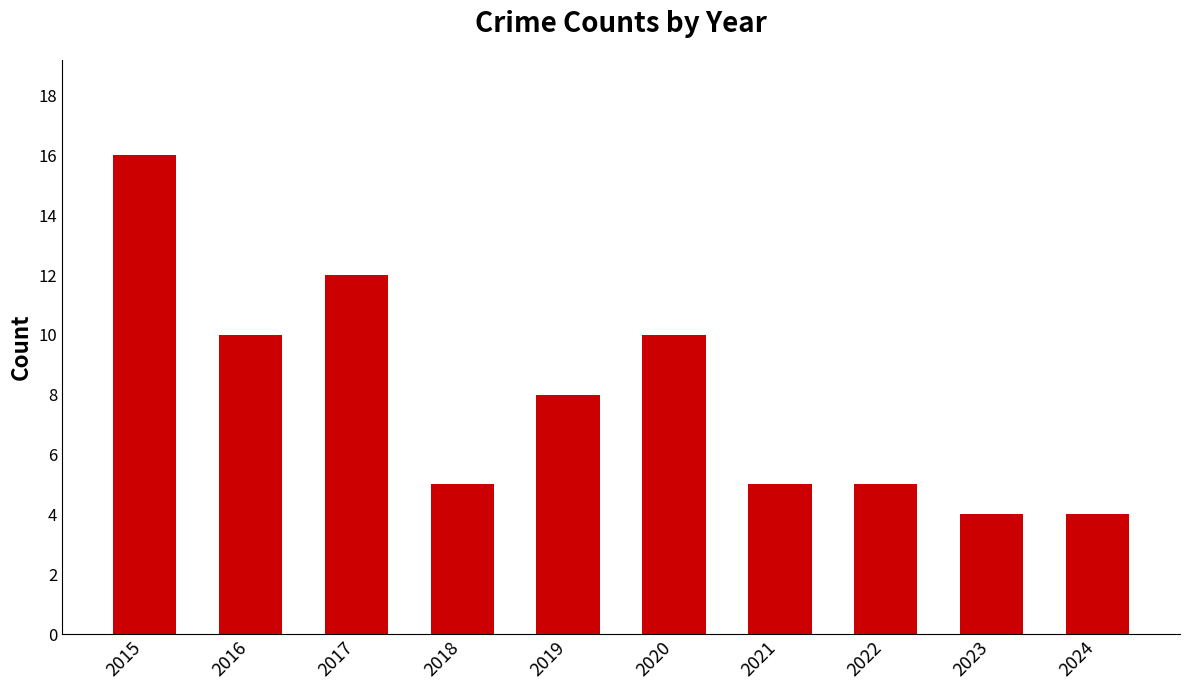

Count the number of categories in the chart.

10